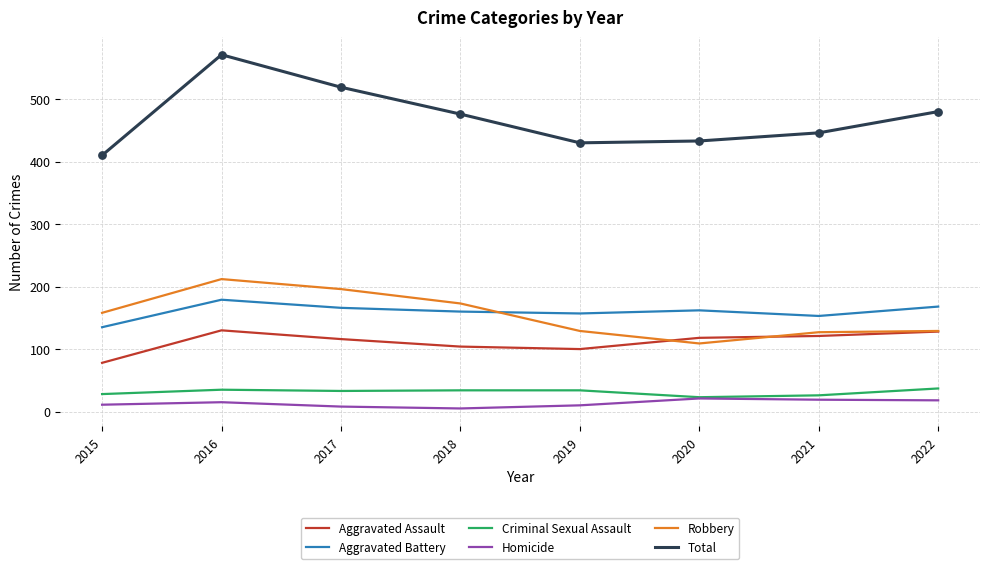

At which category is the sum across all series the highest?

2016